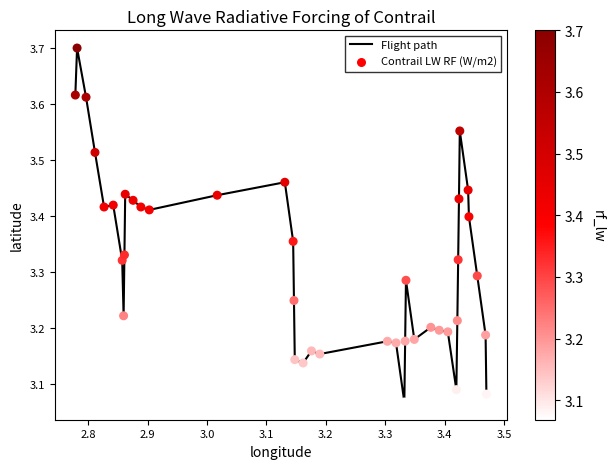

What is the difference between the maximum and minimum values?

0.6